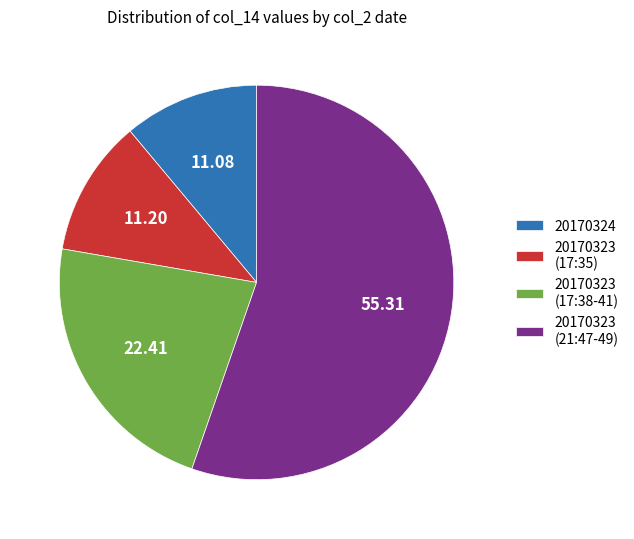

Is 20170323 (21:47-49) the majority of the pie?

Yes